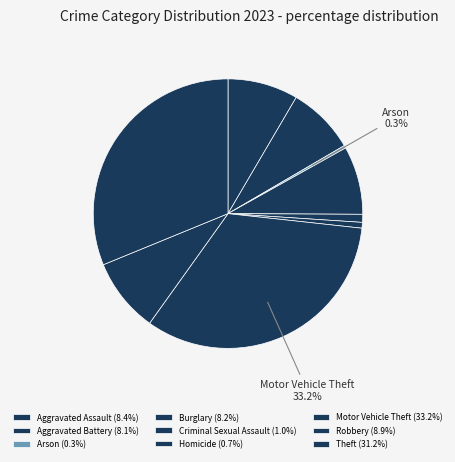

Which slice is the smallest?

Arson